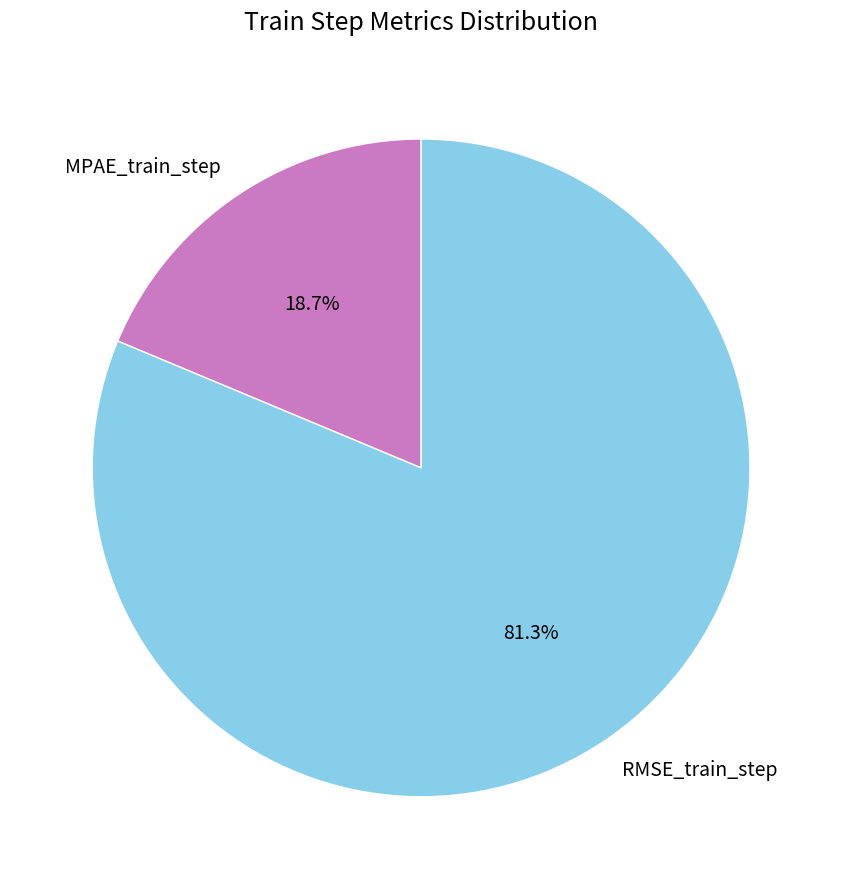

How many slices are in this pie chart?

2